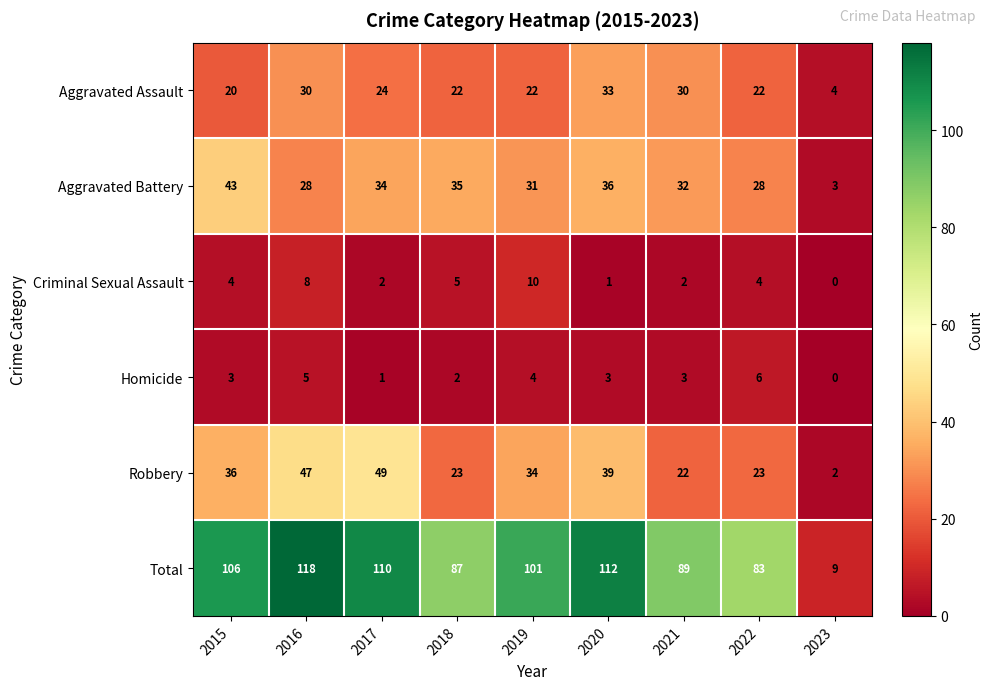

How many data points in Robbery are less than 34?

4